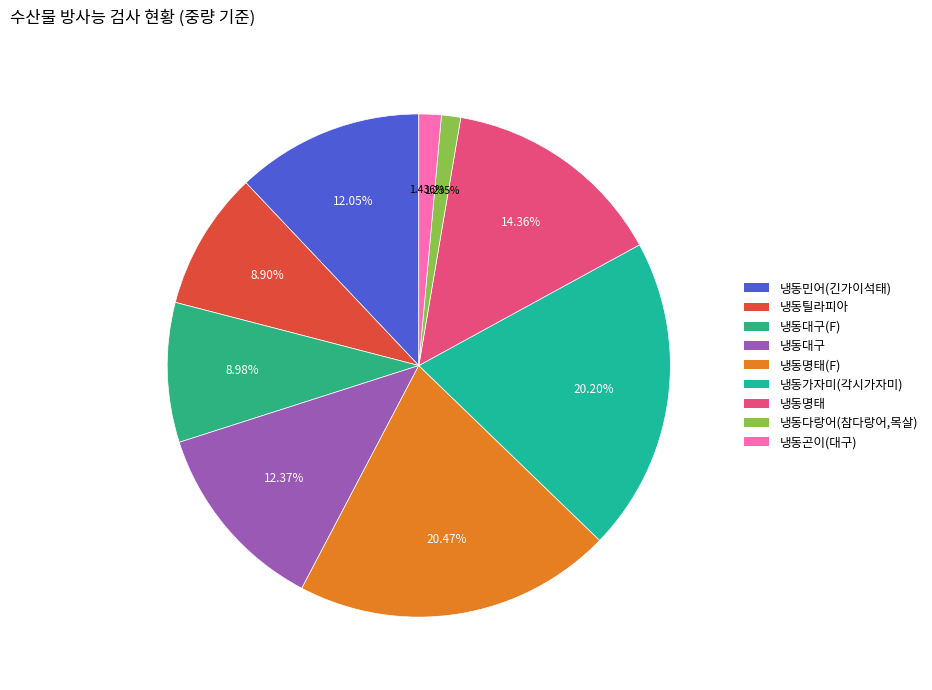

Is there any slice that represents more than half of the pie?

No